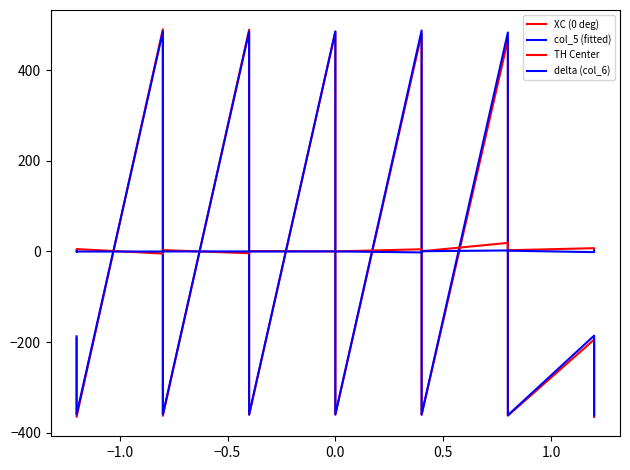

What is the value of the TH Center point at the 20th from the left?

2.8